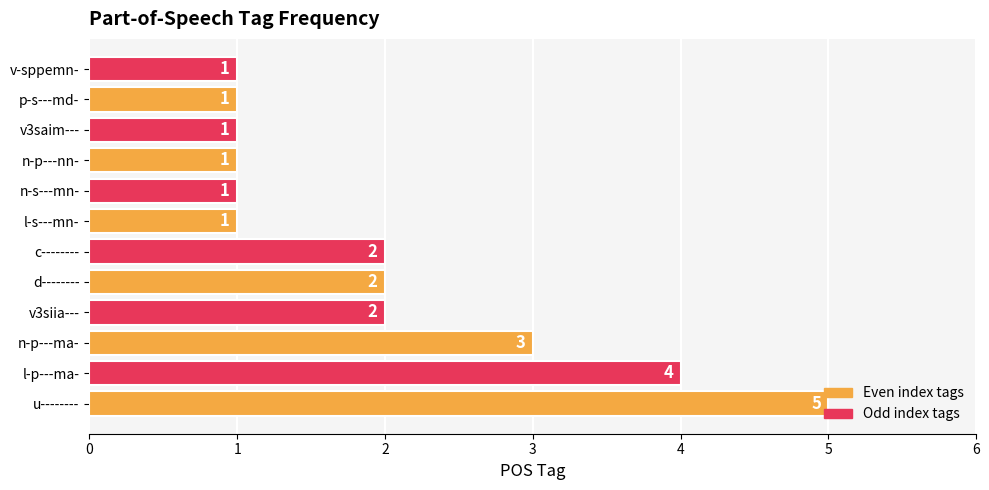

What is the difference between the maximum and minimum values?

4